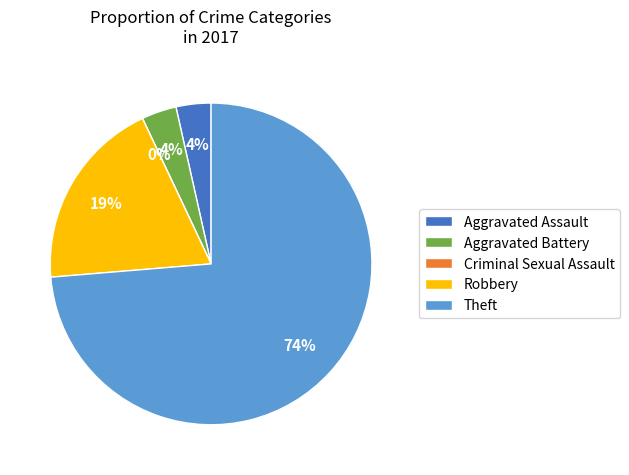

Which slice represents more than half of the pie?

Theft